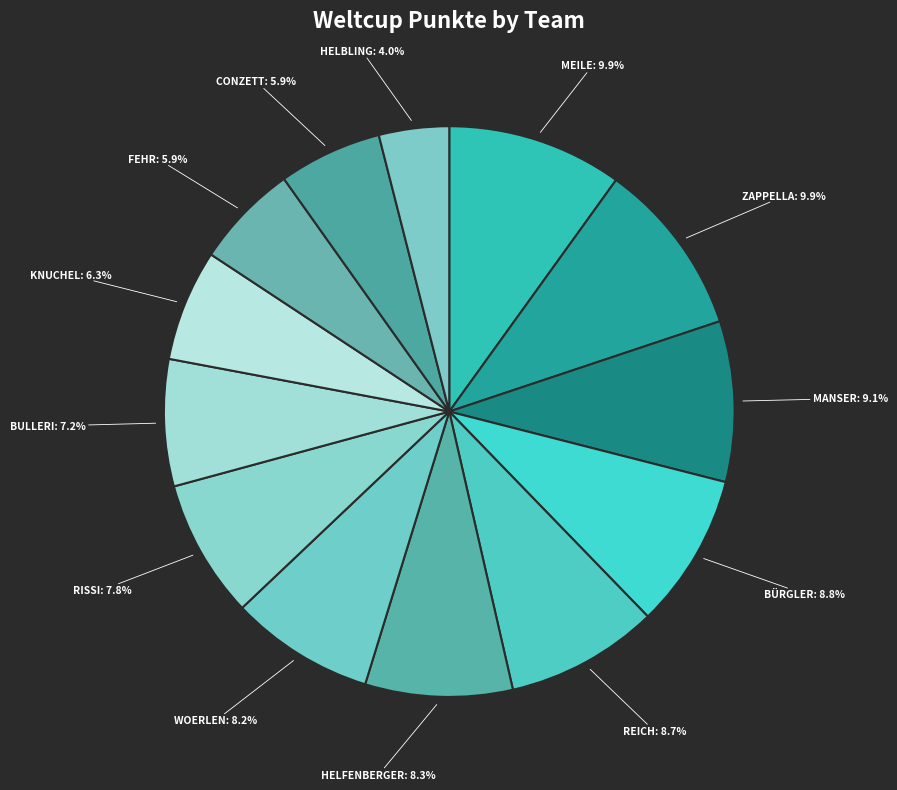

How many slices are in this pie chart?

13